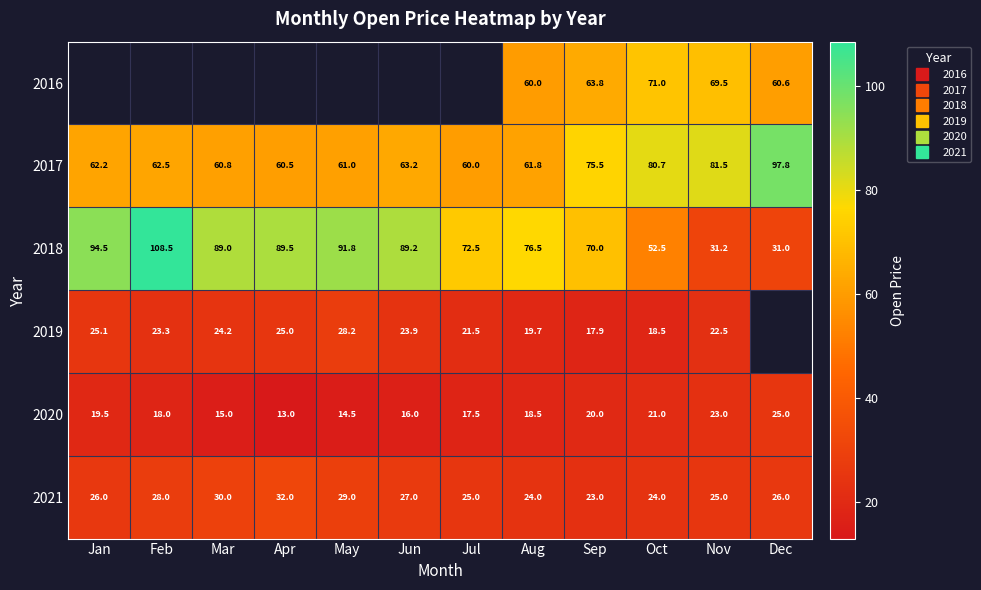

Which category has the highest value across all series?

Feb